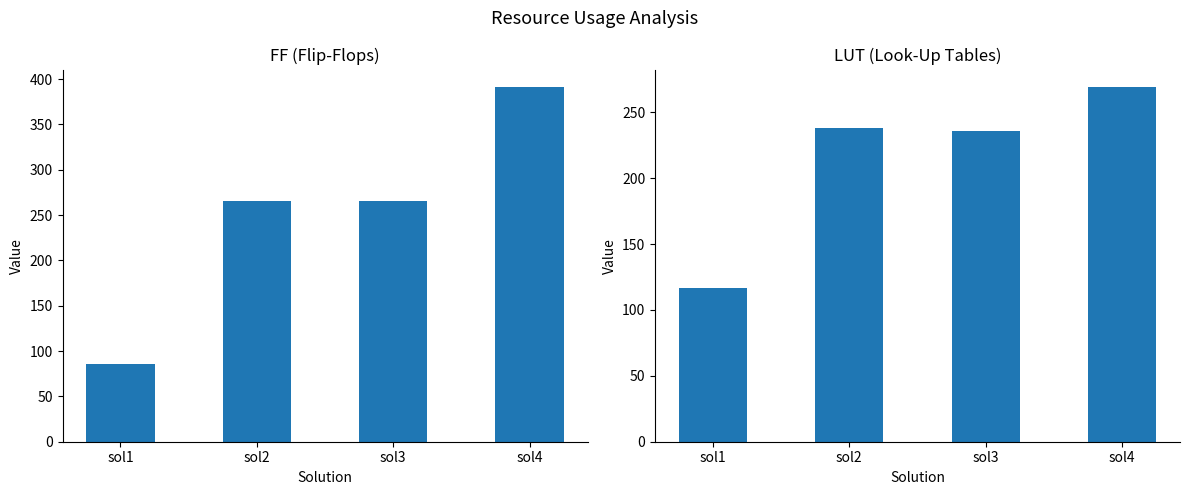

What are all the series names shown in the legend?

FF, LUT